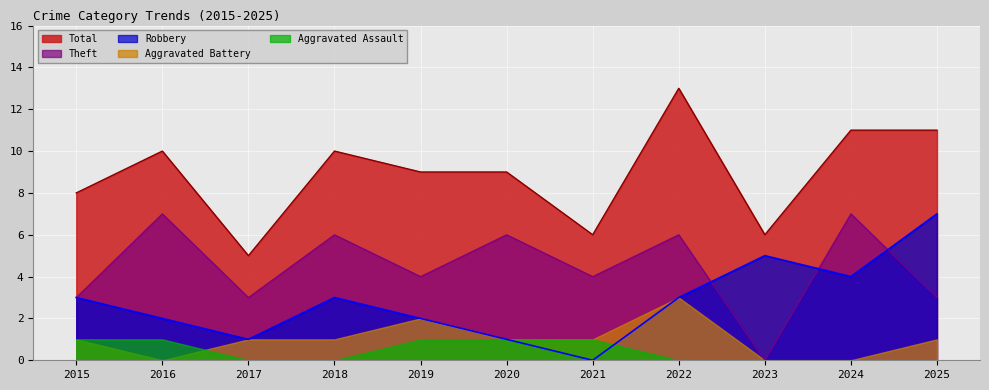

Which label corresponds to the largest value in the chart?

2022